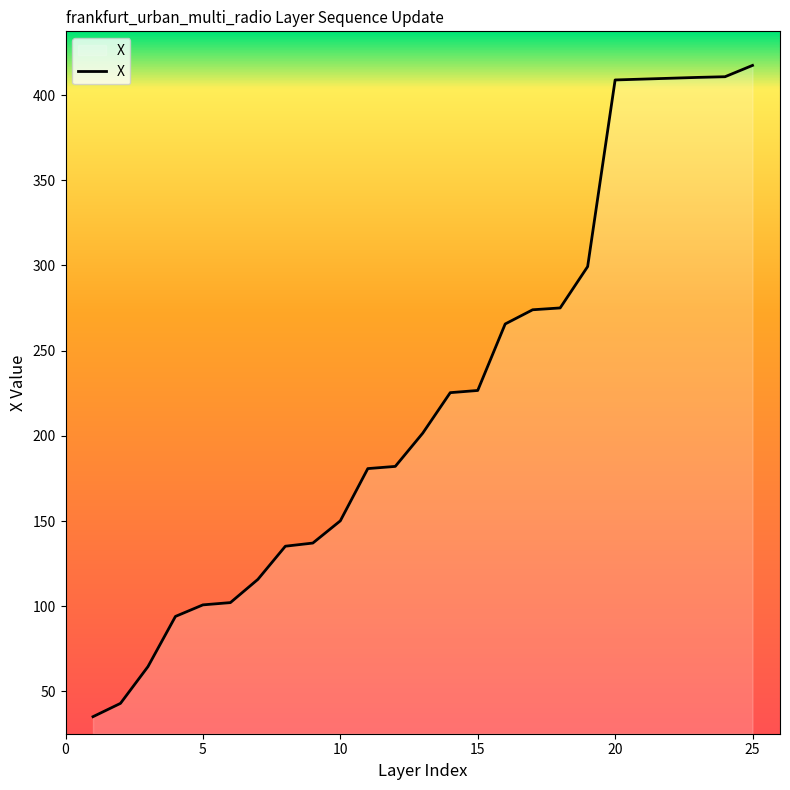

What is the difference between the maximum and minimum values?

382.2